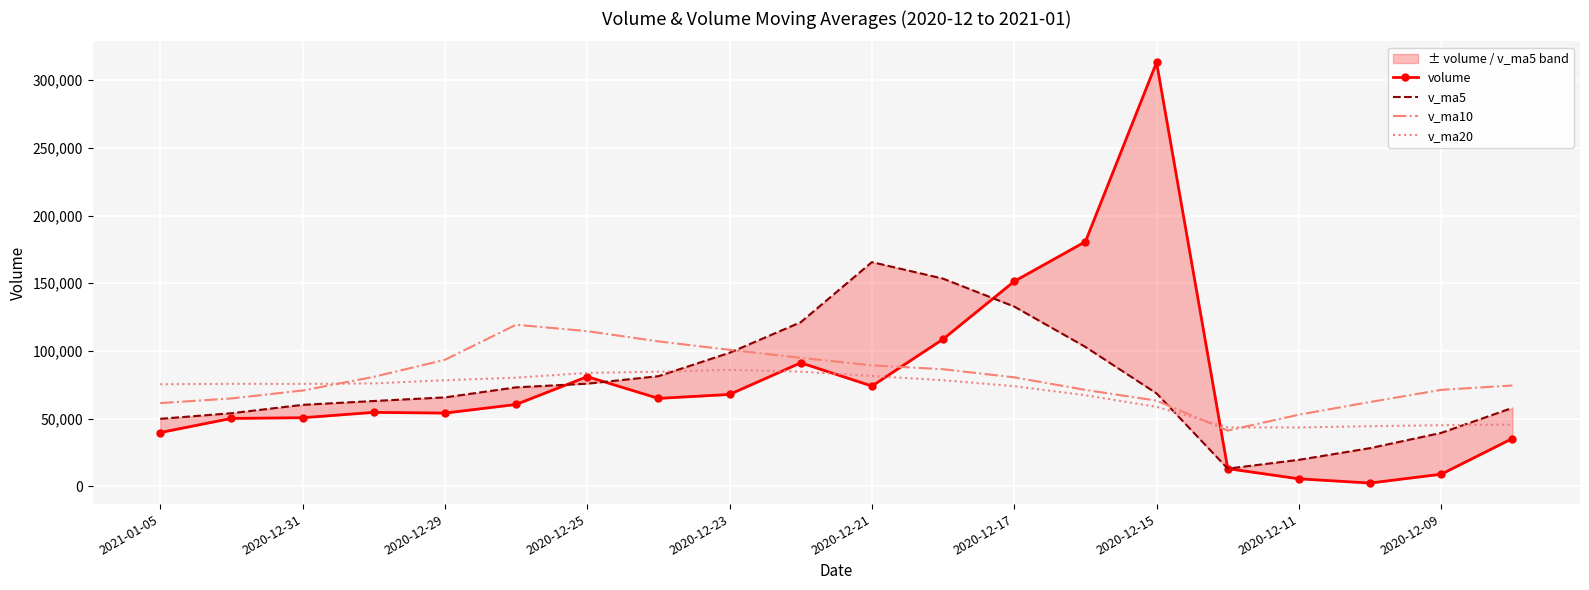

How many lines are shown in the chart?

4